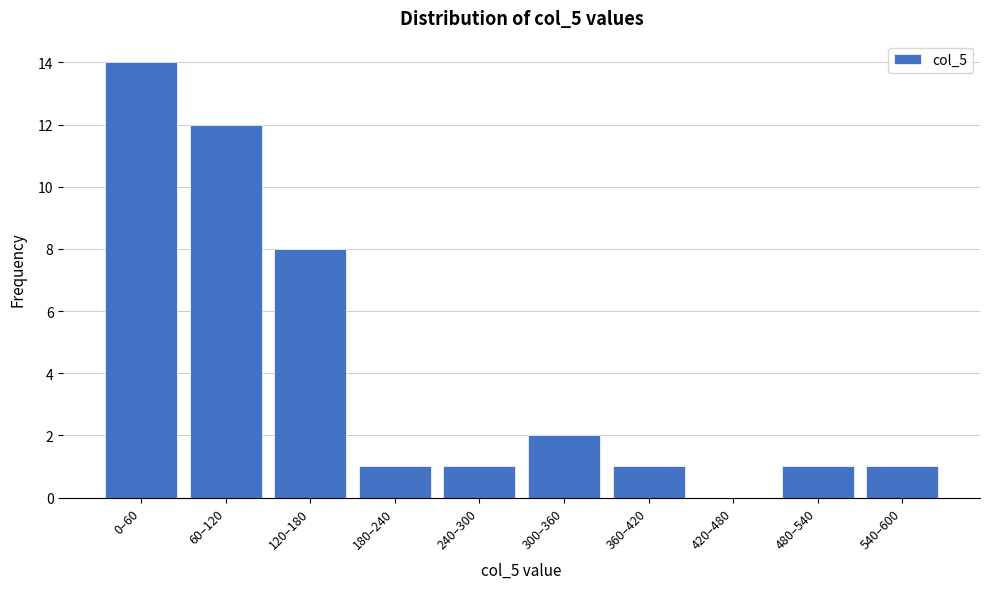

Reading left to right, transcribe all the data shown in this chart.

0–60=14	60–120=12	120–180=8	180–240=1	240–300=1	300–360=2	360–420=1	420–480=0	480–540=1	540–600=1